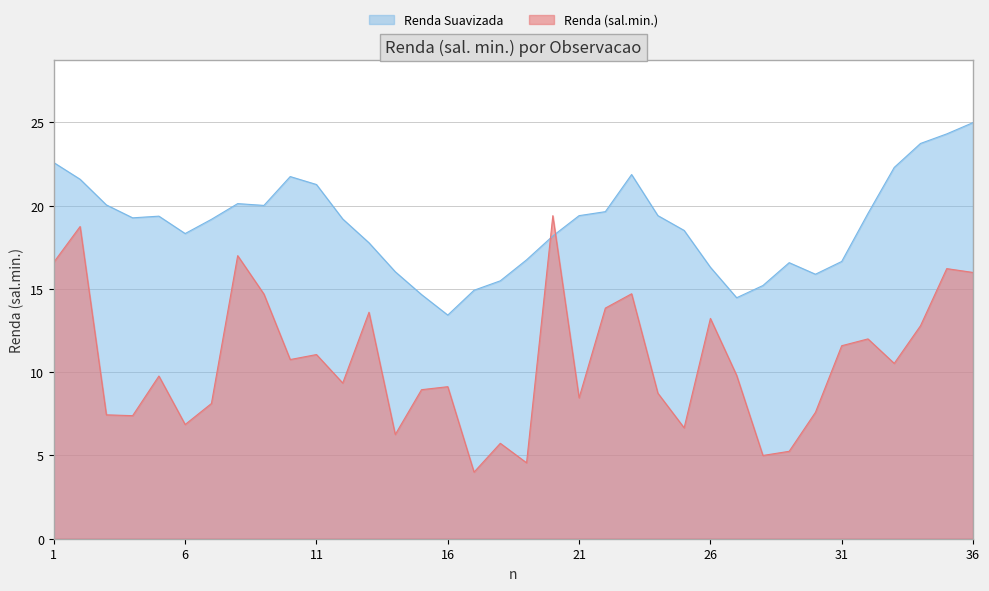

What is the change in value from 13 to 35?

+2.6